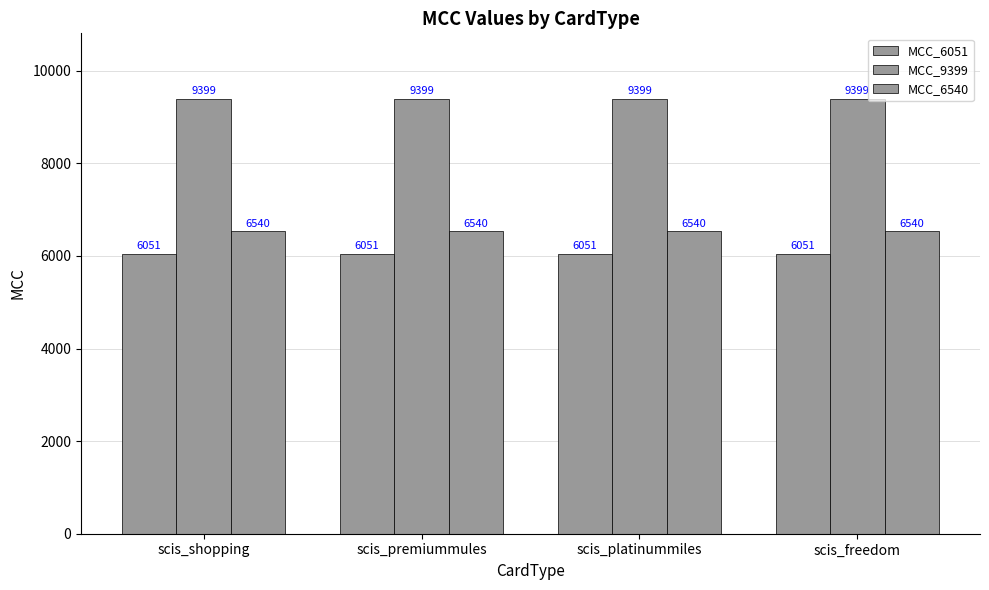

How many categories are shown in the chart?

4